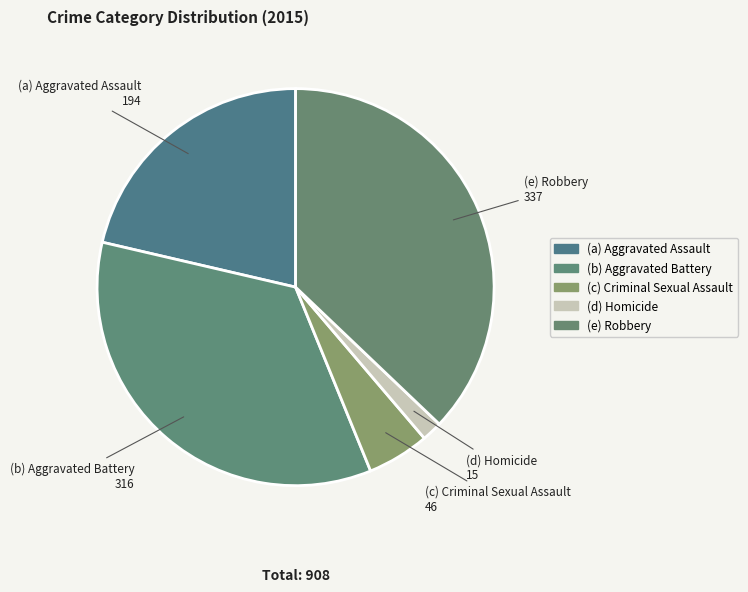

How many slices are in this pie chart?

5